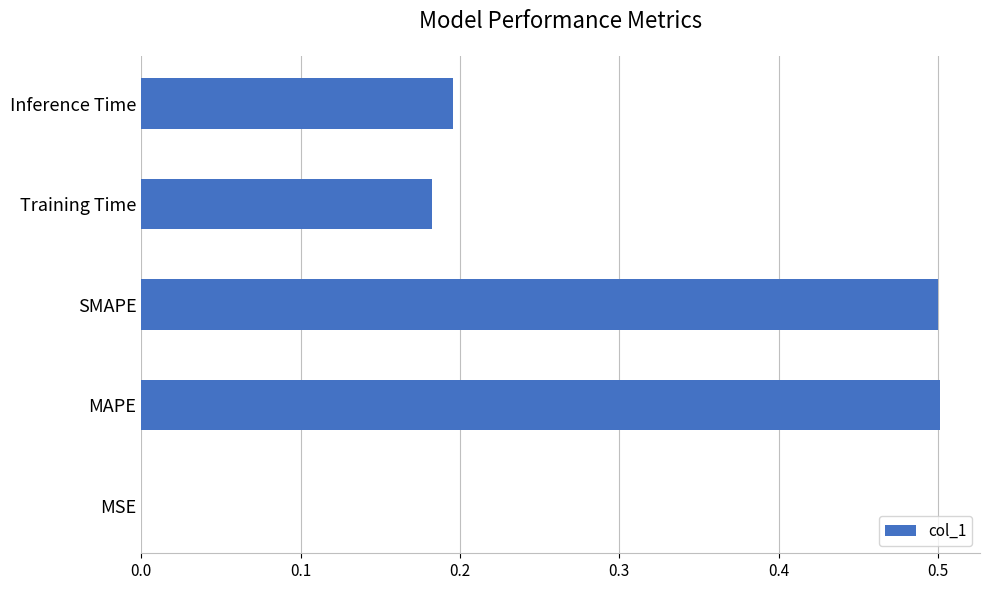

Is it true that the value at Training Time is 0.2?

True